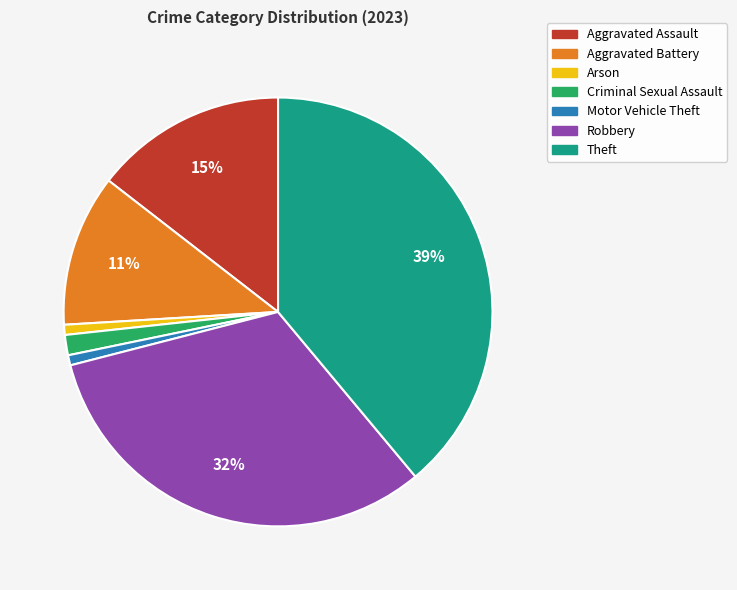

True or false: Aggravated Battery accounts for 11% of the total.

True